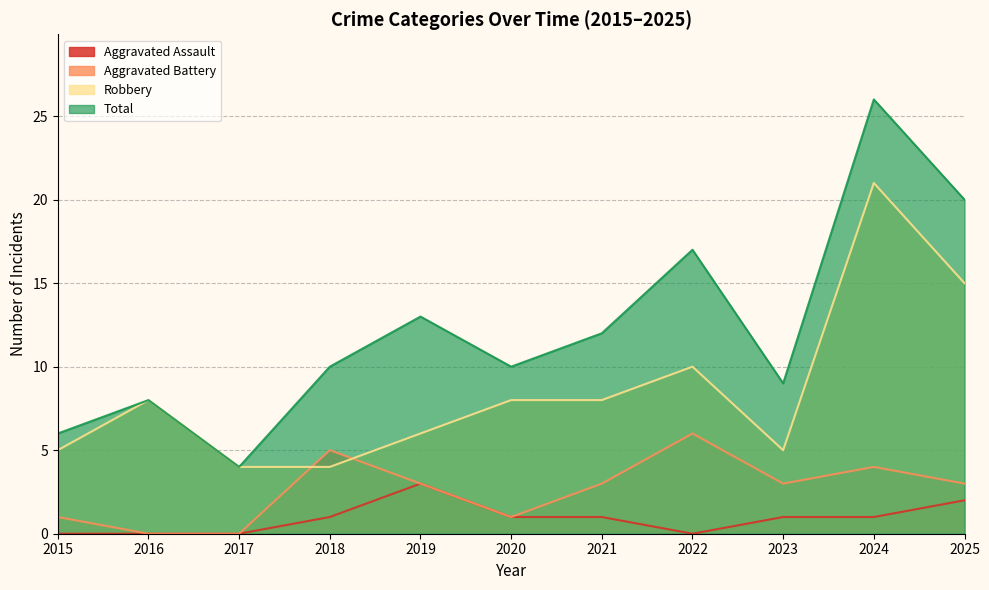

What is the value of the Robbery point at the 3rd from the left?

4